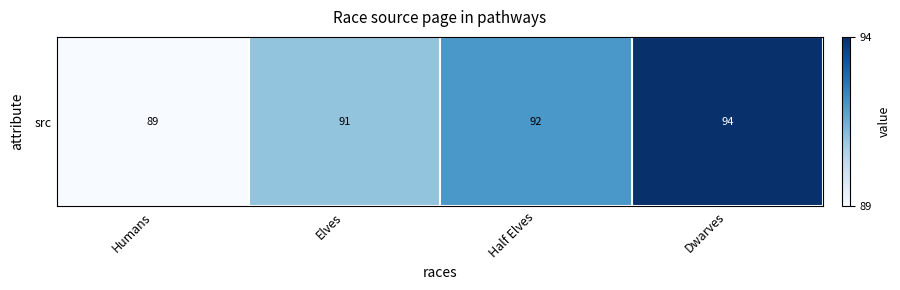

Reading left to right, transcribe all the data shown in this chart.

Humans=0.0	Elves=0.4	Half Elves=0.6	Dwarves=1.0